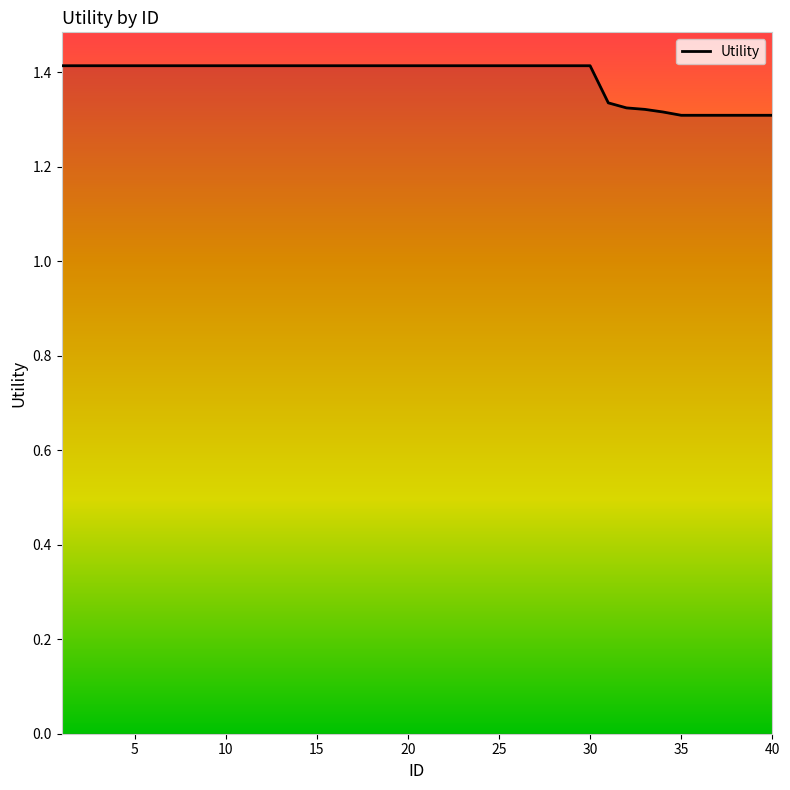

What is the maximum value shown in the chart?

1.4